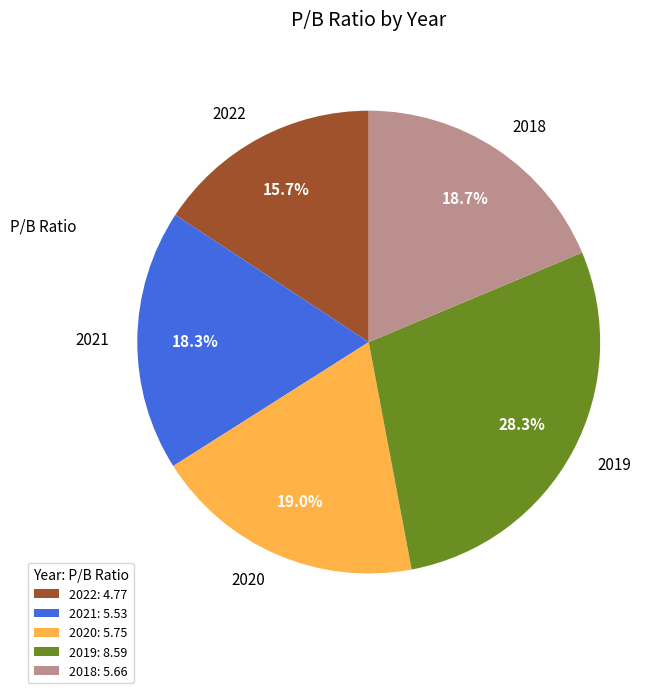

Approximately how many times larger is the value at 2018 compared to 2022?

1.2